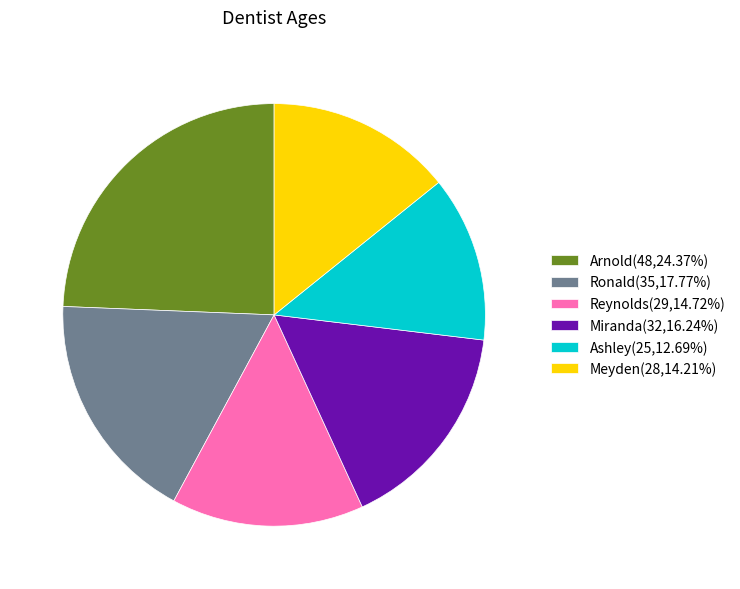

Is the sum of Meyden(28,14.21%) and Ronald(35,17.77%) greater than half?

No